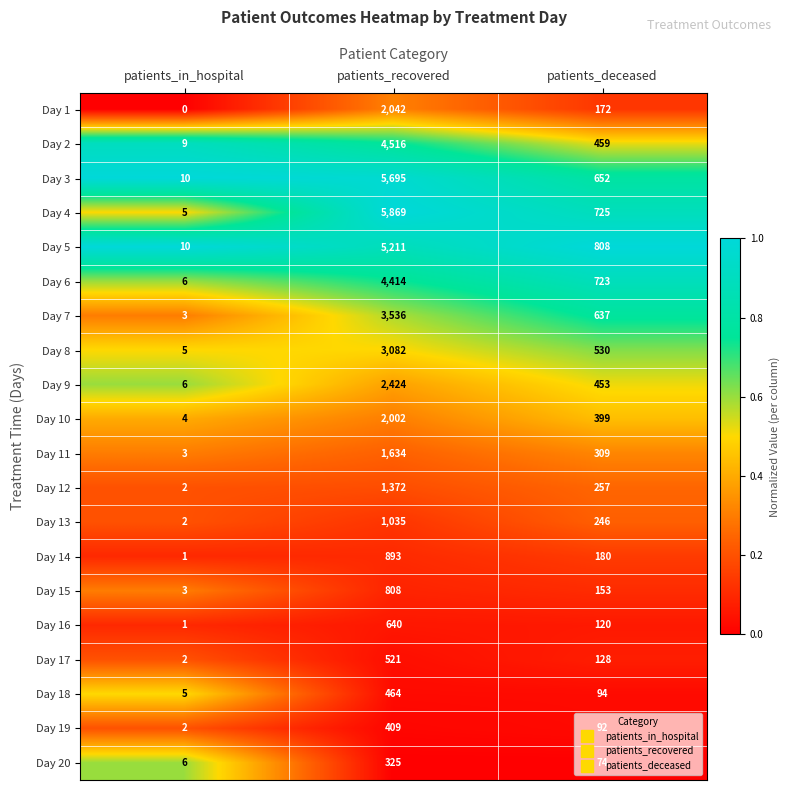

Between patients_in_hospital and patients_deceased, which series saw the biggest shift?

Day 5